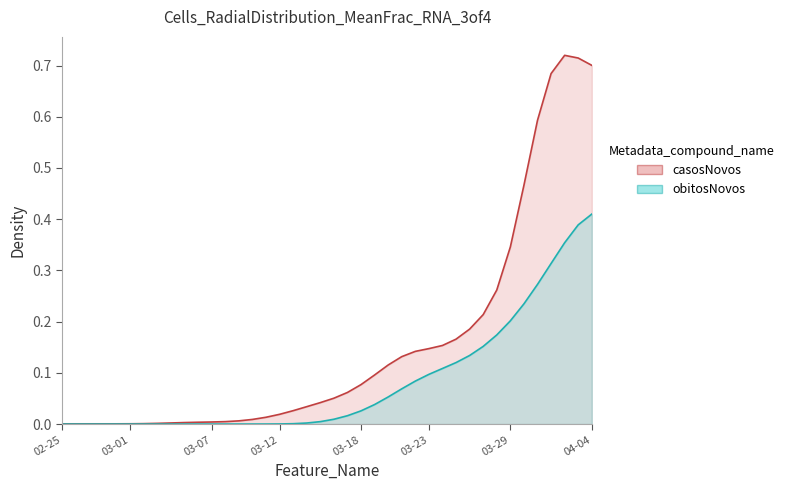

What is the label of the 5th point from the right?

2020-03-31